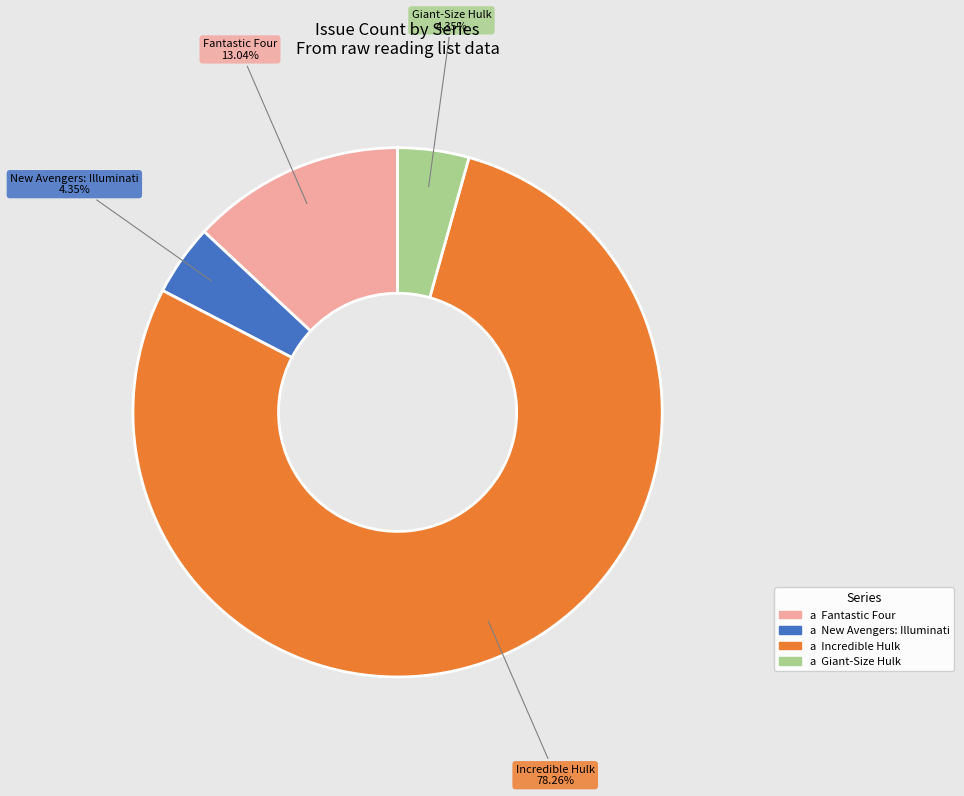

What is the ratio of the value at New Avengers: Illuminati to the value at Fantastic Four?

0.3